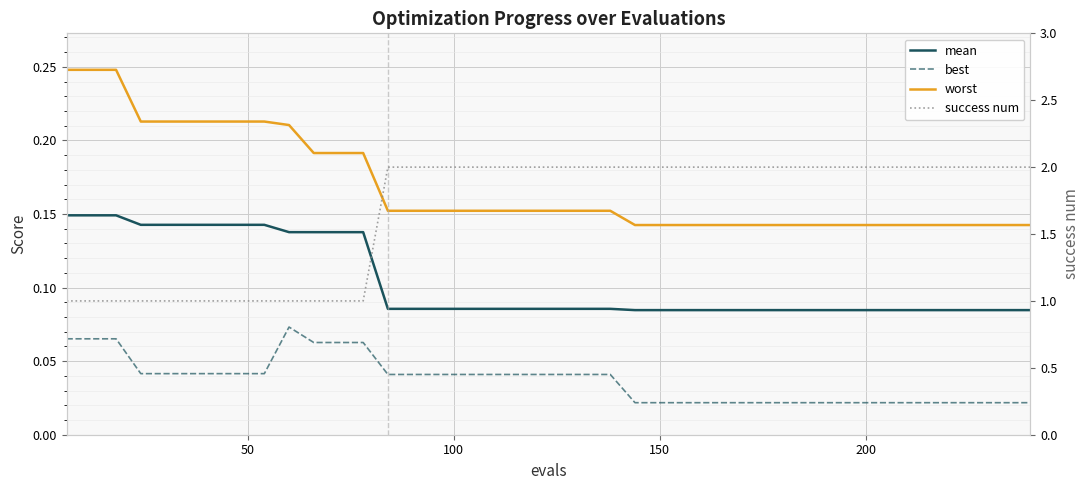

How many data points does each series have?

40